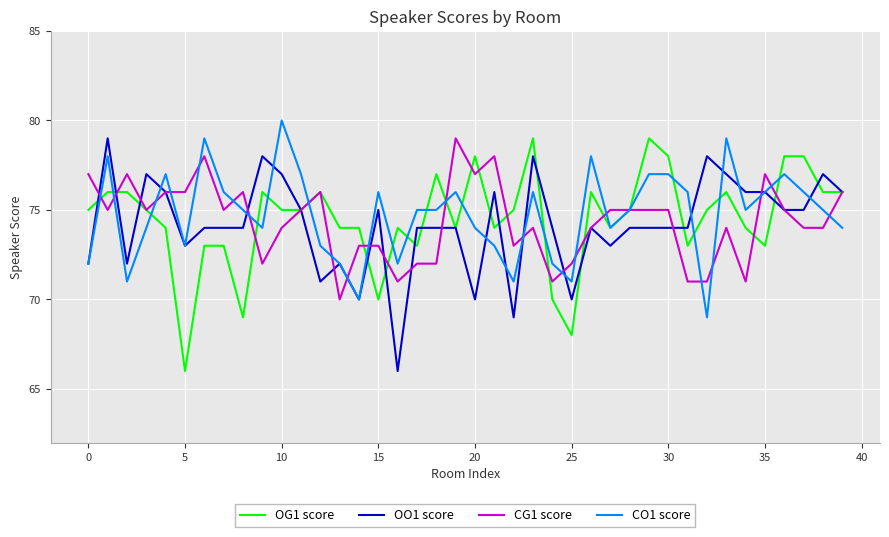

What is the lowest value of the OO1 score series?

66